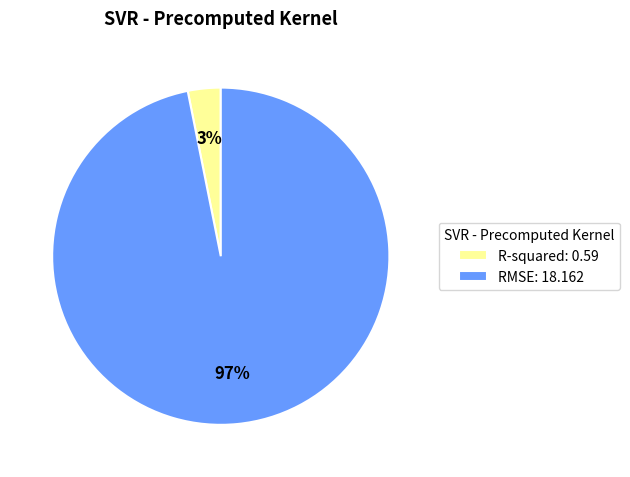

The RMSE slice represents 97% of the pie. True or false?

True